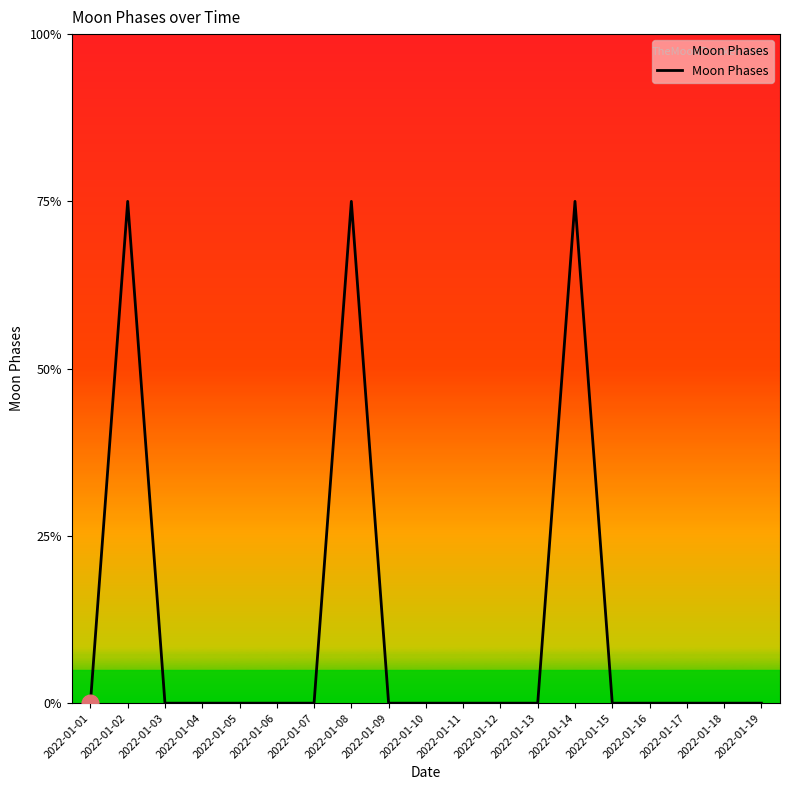

Does the chart display data point markers on the line(s)?

No